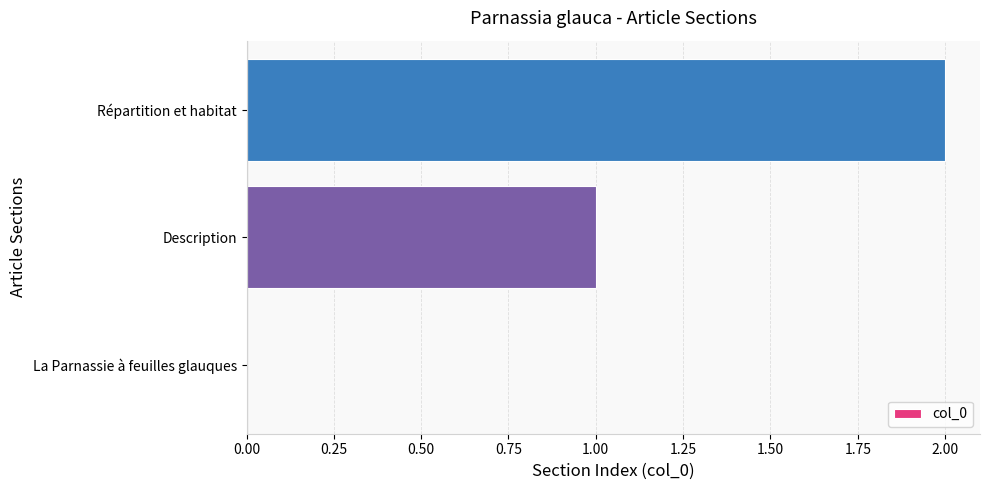

How many values are above zero?

2